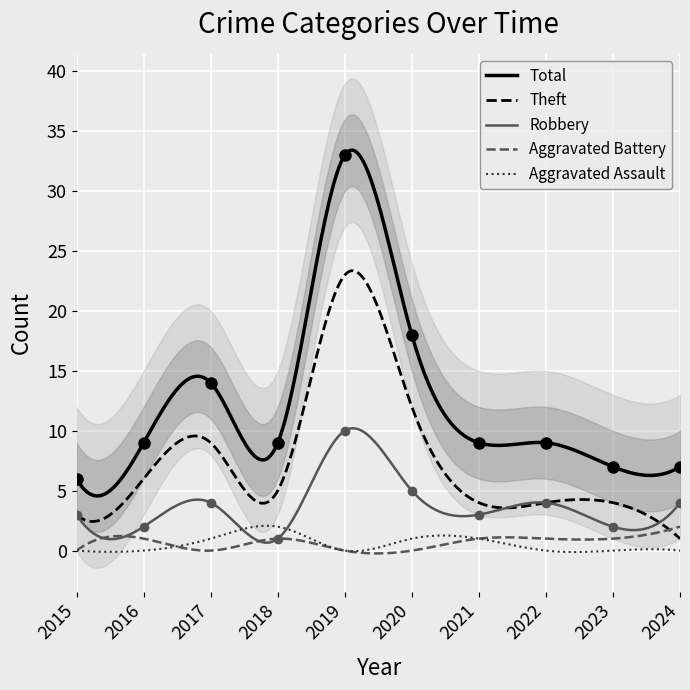

What is the total value across all series at 2016?

18